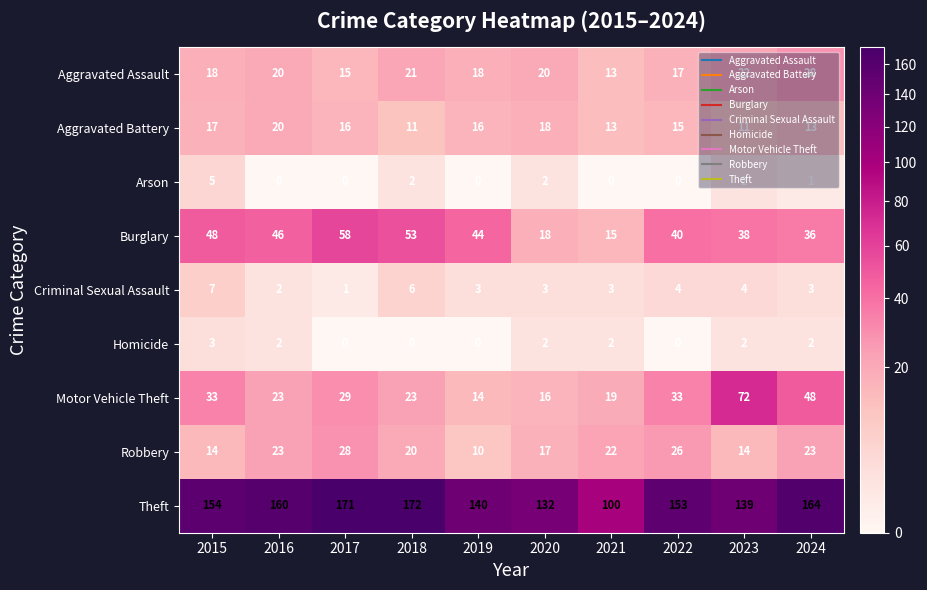

At which label does Homicide first exceed 2?

2015